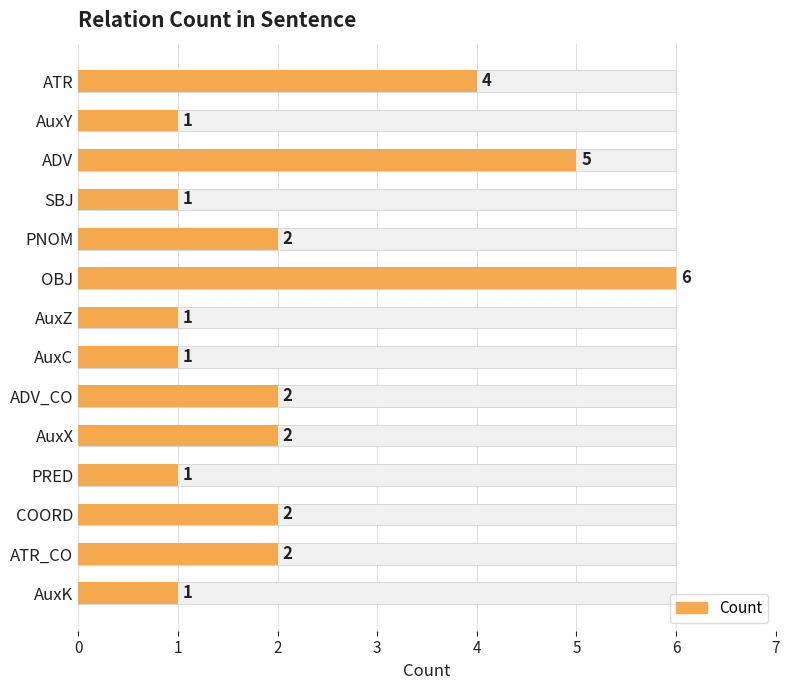

What is the value of the 2nd bar from the left?

1